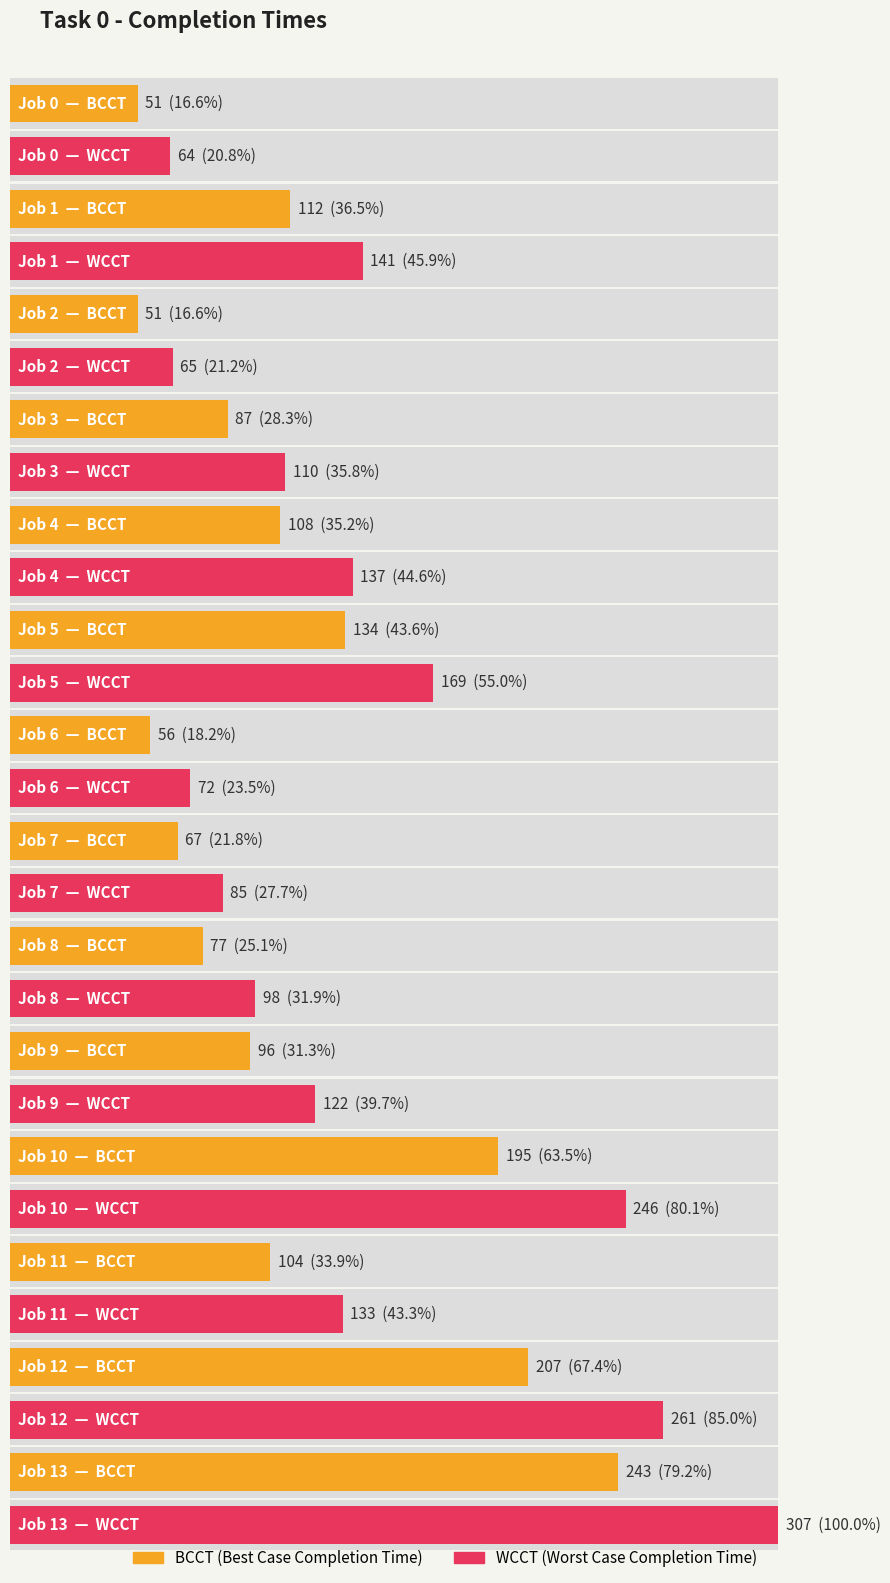

Between Job 9 and Job 11, which series saw the biggest shift?

WCCT